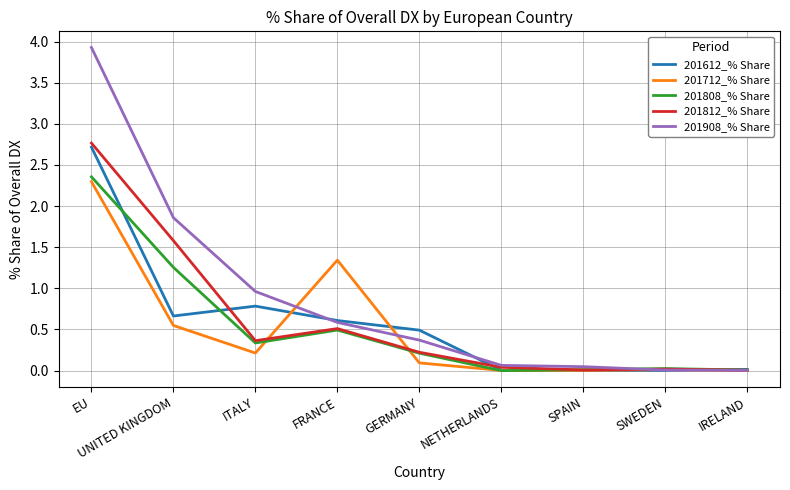

Which series has the largest range (max minus min)?

201908_% Share